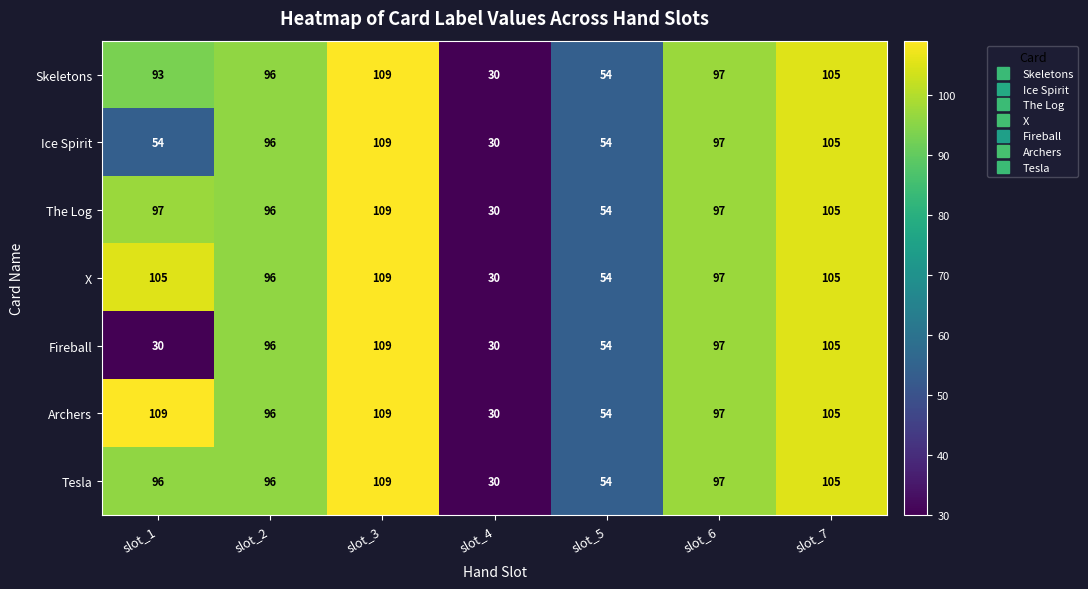

At which category is the sum across all series the highest?

slot_3